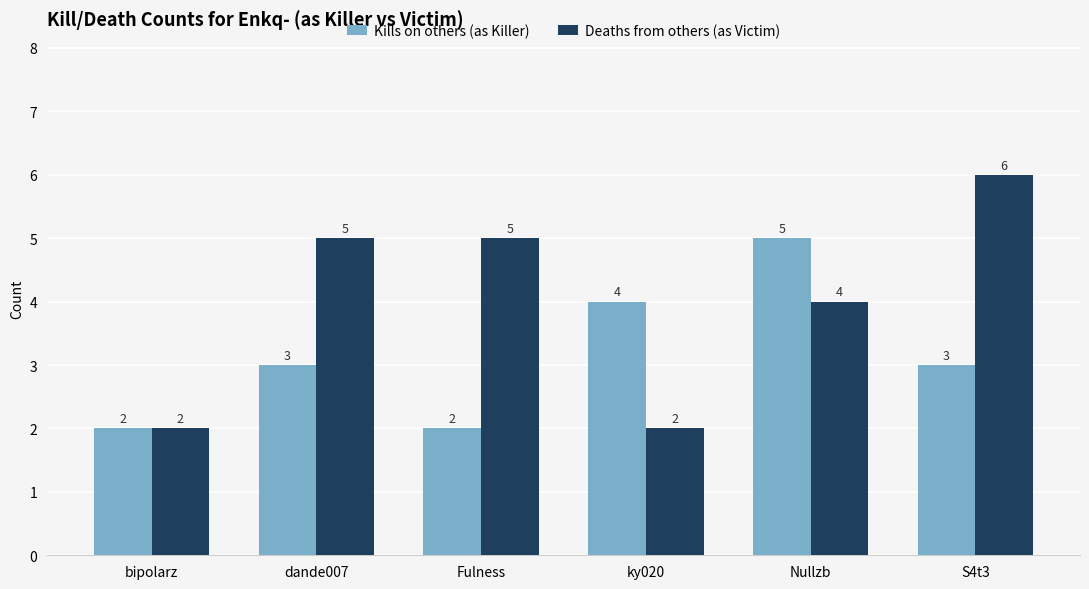

The value of Kills on others (as Killer) at S4t3 is 5. True or false?

False